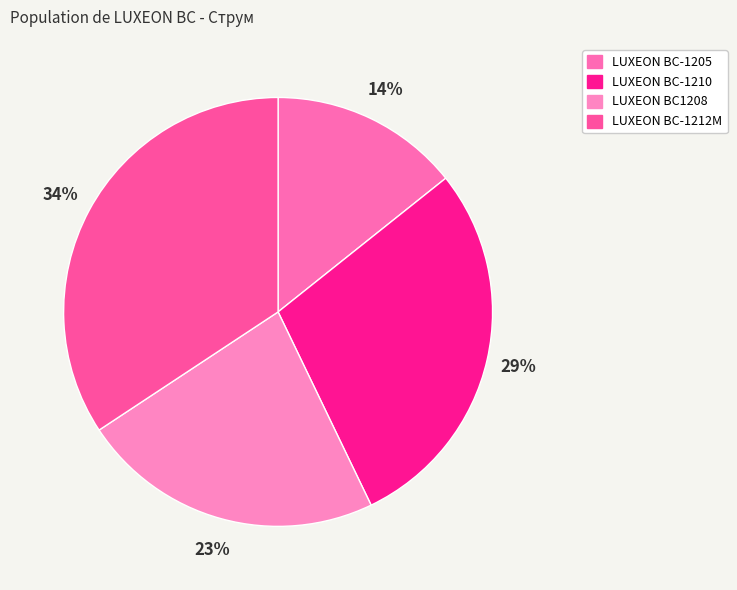

Which has a higher value, LUXEON BC1208 or LUXEON BC-1205?

LUXEON BC1208